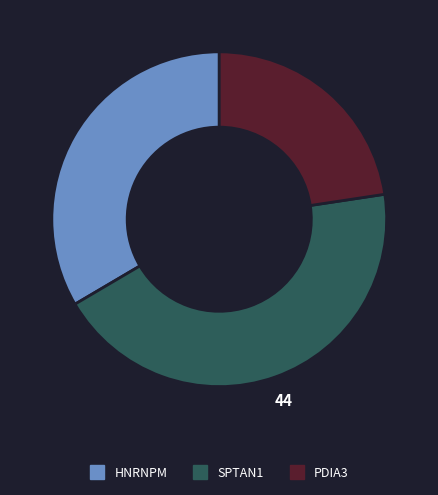

The HNRNPM slice represents 26% of the pie. True or false?

False